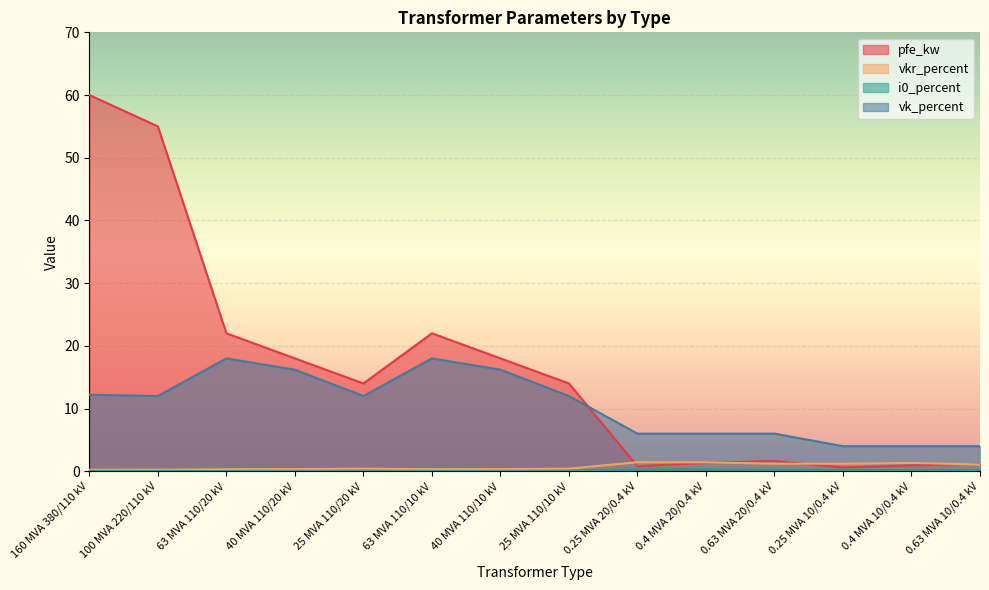

Is the value of vk_percent at 63 MVA 110/10 kV greater than the value of vkr_percent at 0.63 MVA 10/0.4 kV?

Yes